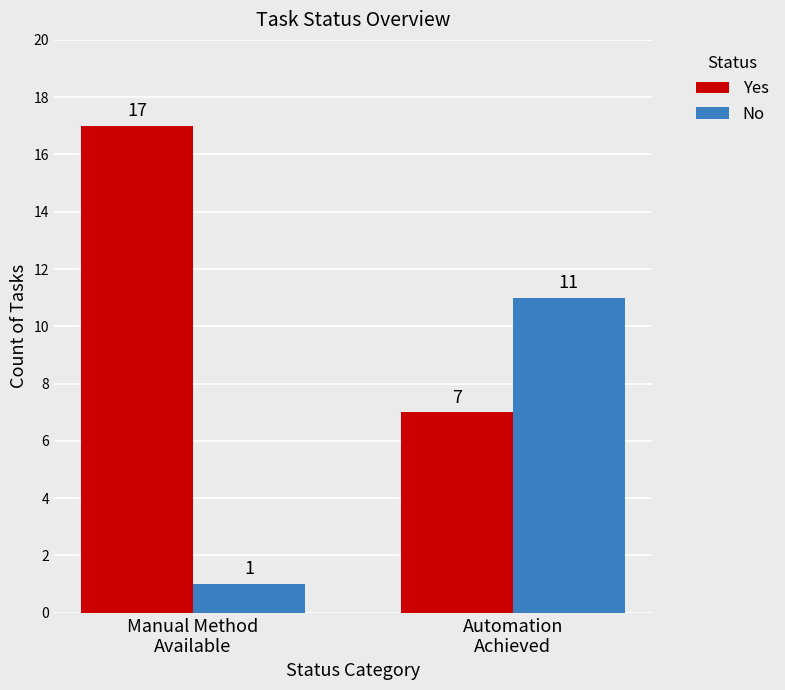

What is the difference between the No values at Manual Method
Available and Automation
Achieved?

10